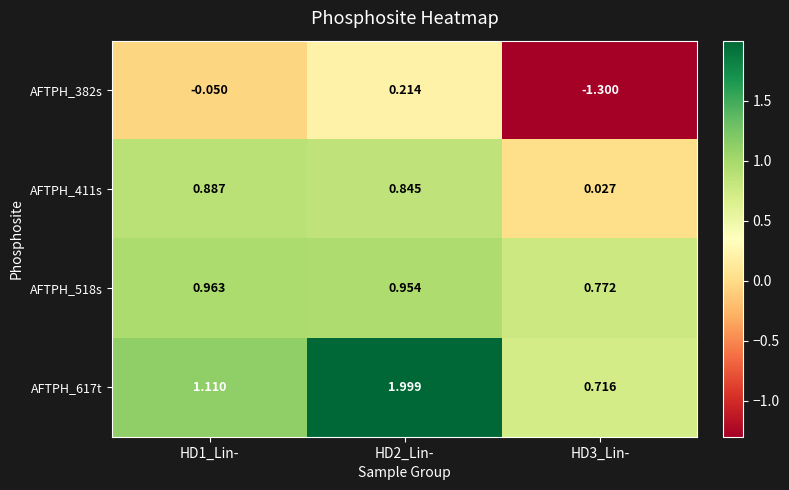

Is the value of AFTPH_617t at HD2_Lin- greater than the value of AFTPH_518s at HD3_Lin-?

Yes